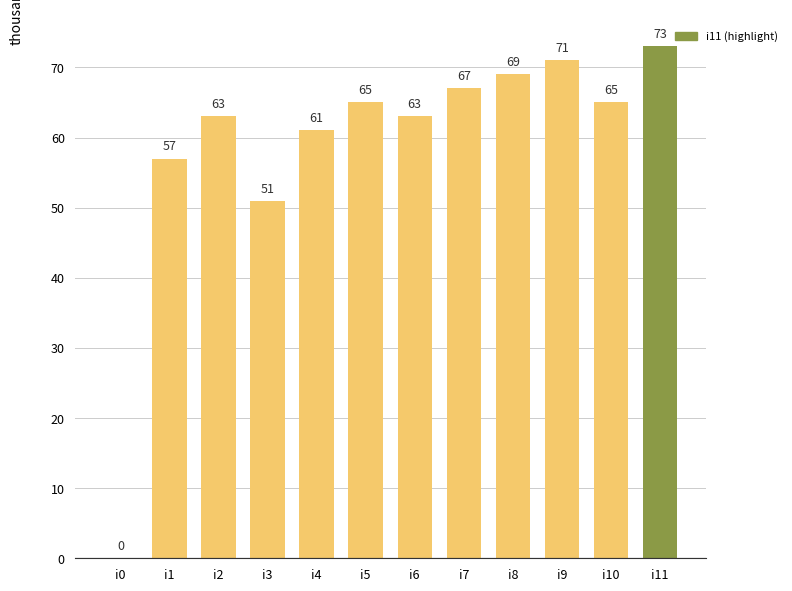

Are the bars horizontal?

No